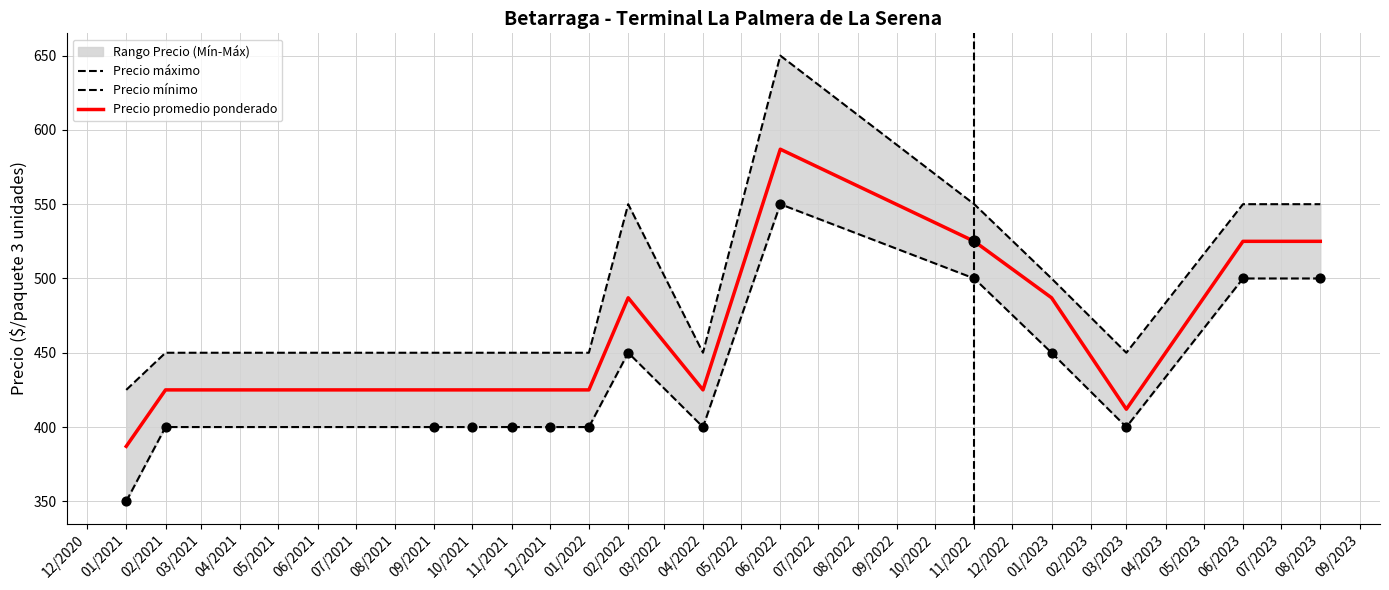

Is it true that Precio promedio ponderado equals 425 at 04/2022?

True